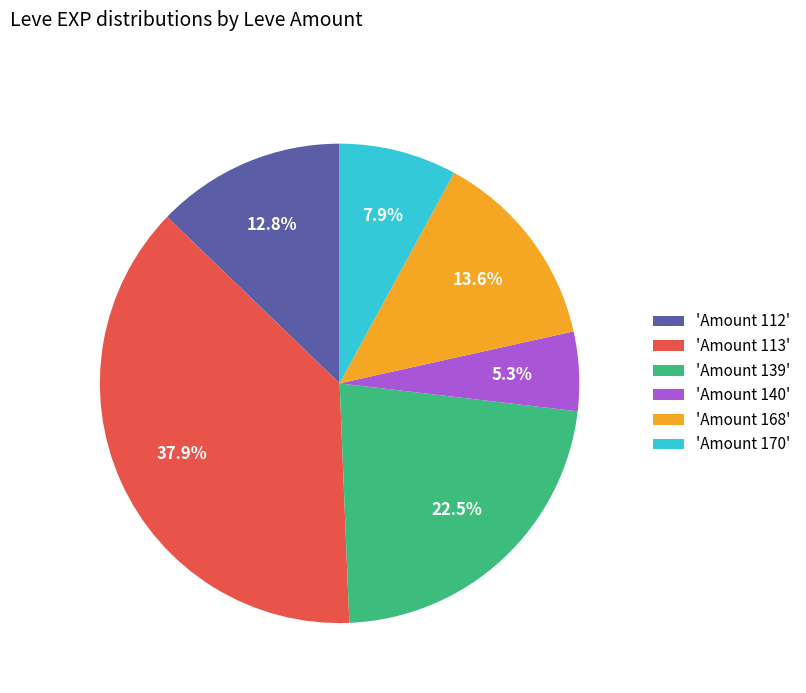

Rank the categories by value from lowest to highest.

'Amount 140', 'Amount 170', 'Amount 112', 'Amount 168', 'Amount 139', 'Amount 113'